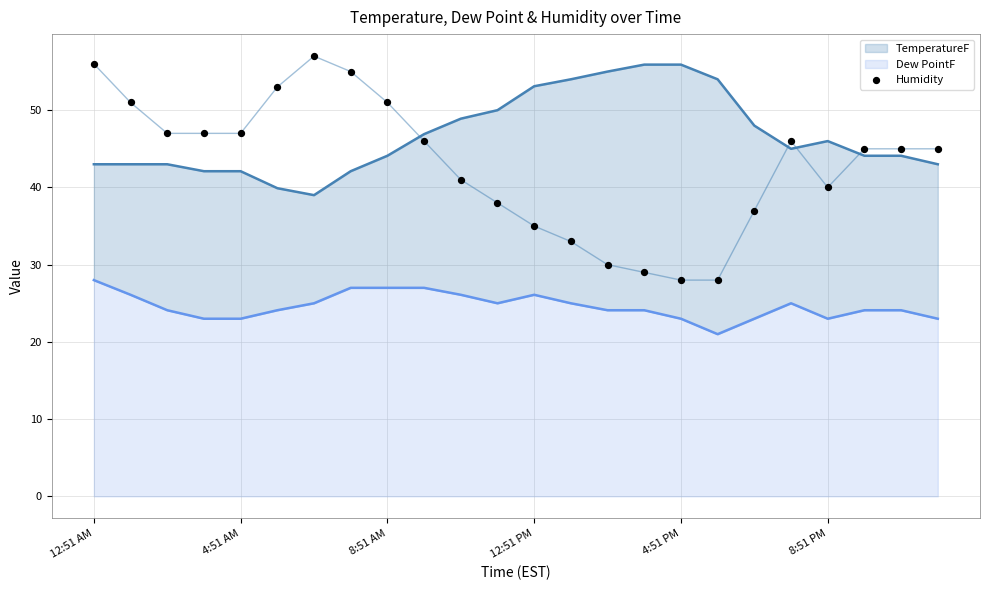

Which has a higher value, 8:51 PM or 4:51 AM?

4:51 AM